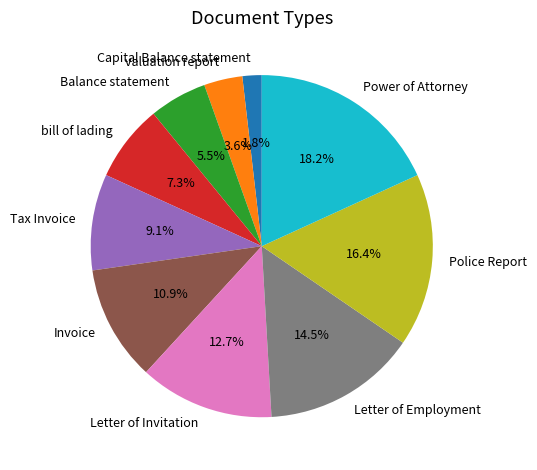

To the nearest percent, what percentage of the pie is valuation report?

4%